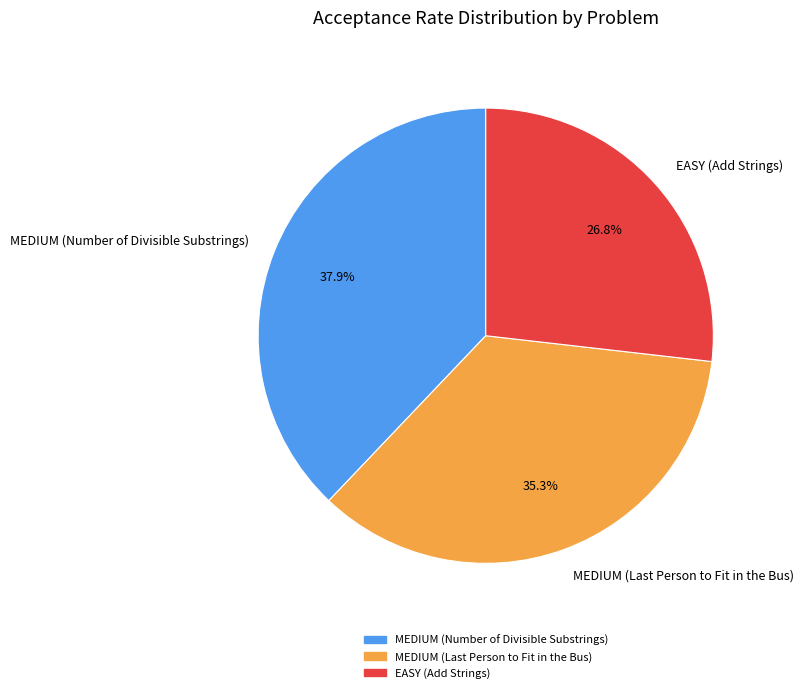

Rank the categories by value from highest to lowest.

MEDIUM (Number of Divisible Substrings), MEDIUM (Last Person to Fit in the Bus), EASY (Add Strings)